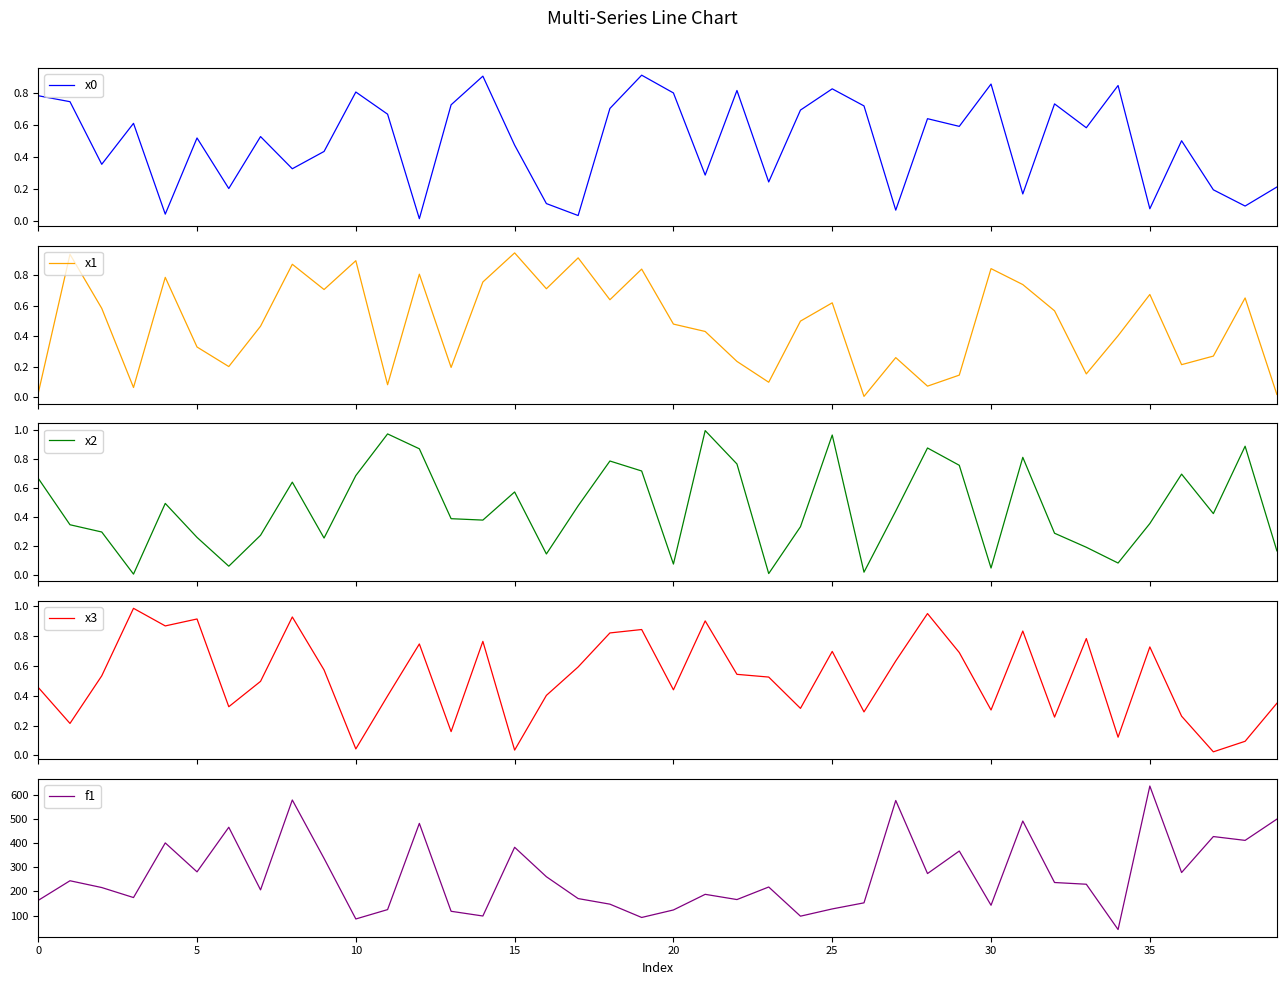

The value of x1 at 32 is 0.6. True or false?

True